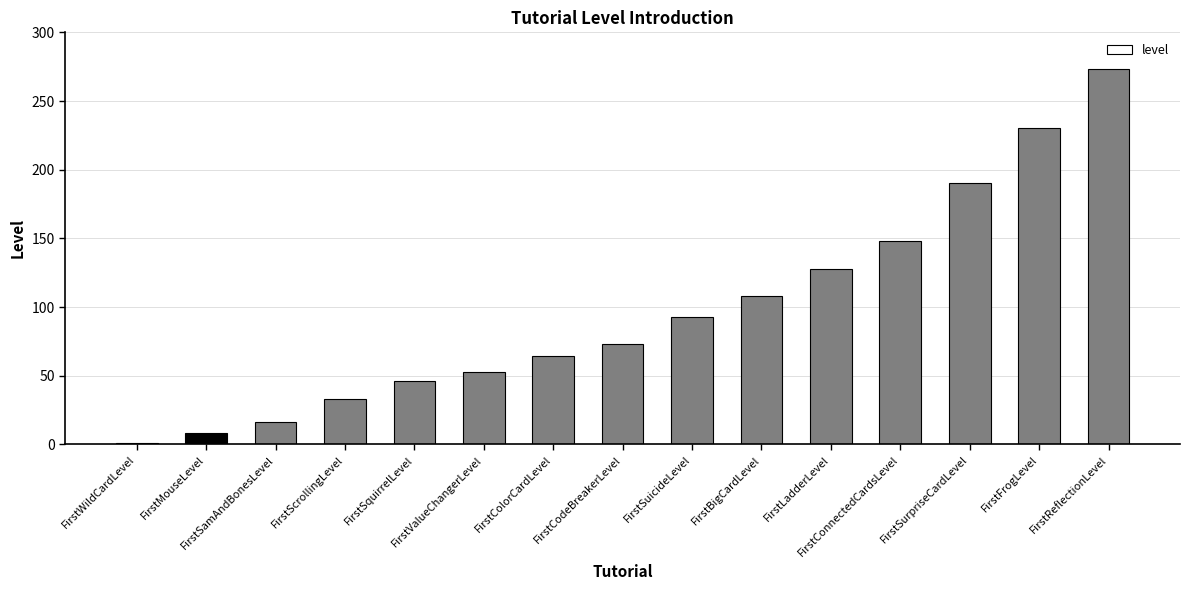

The chart shows a value of 16 at FirstSamAndBonesLevel. True or false?

True